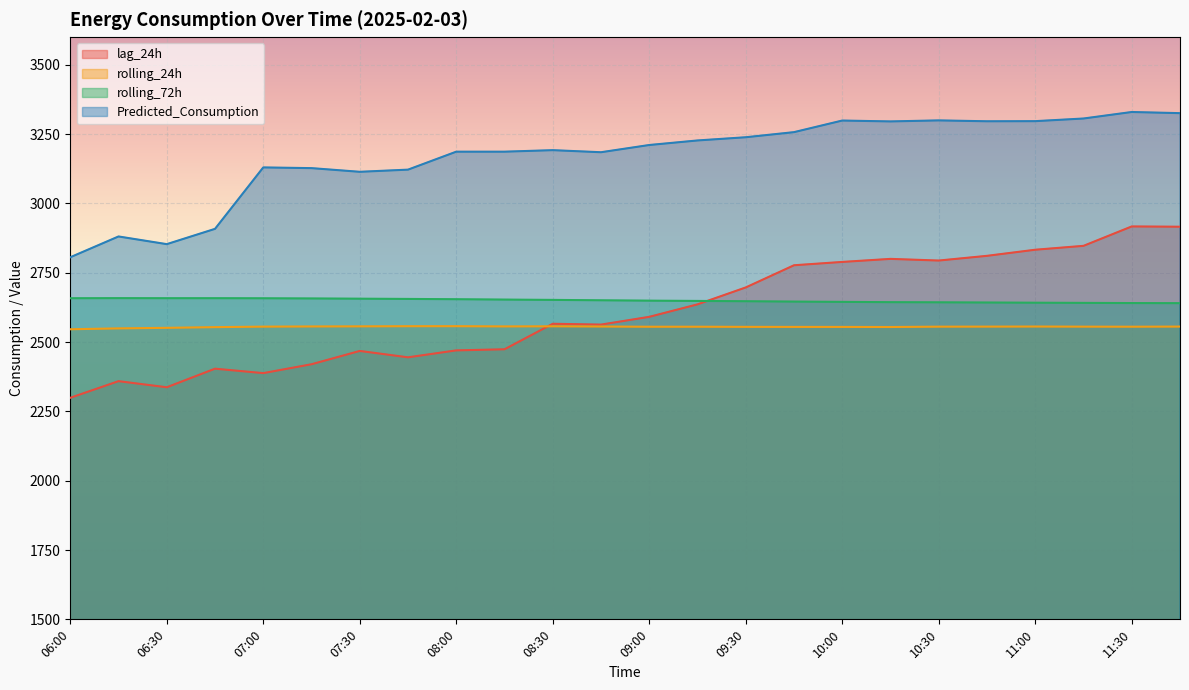

How many data points in lag_24h are less than 2591?

12